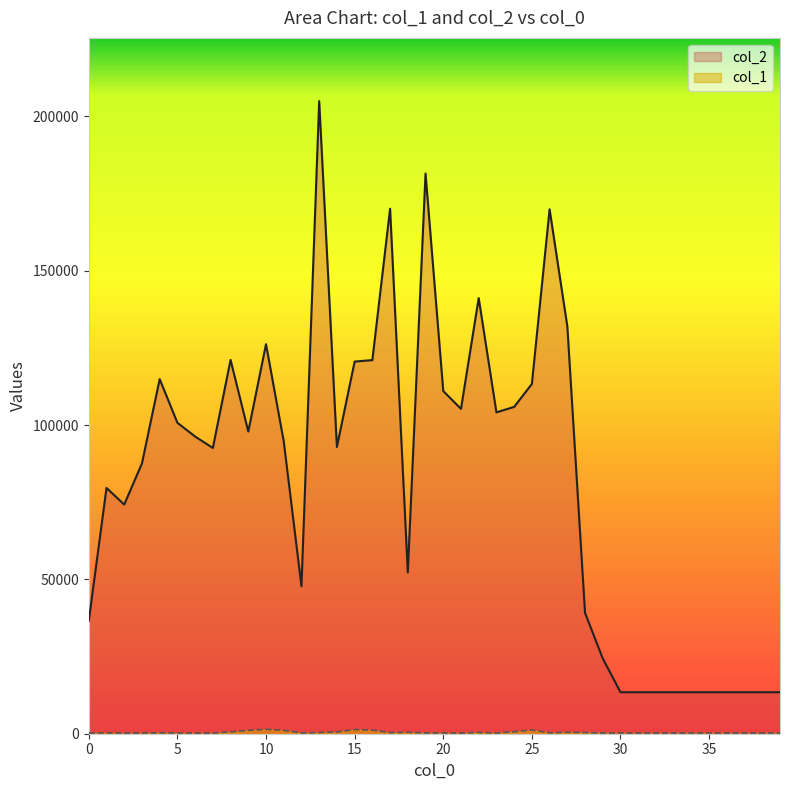

Does the chart display data point markers on the line(s)?

No